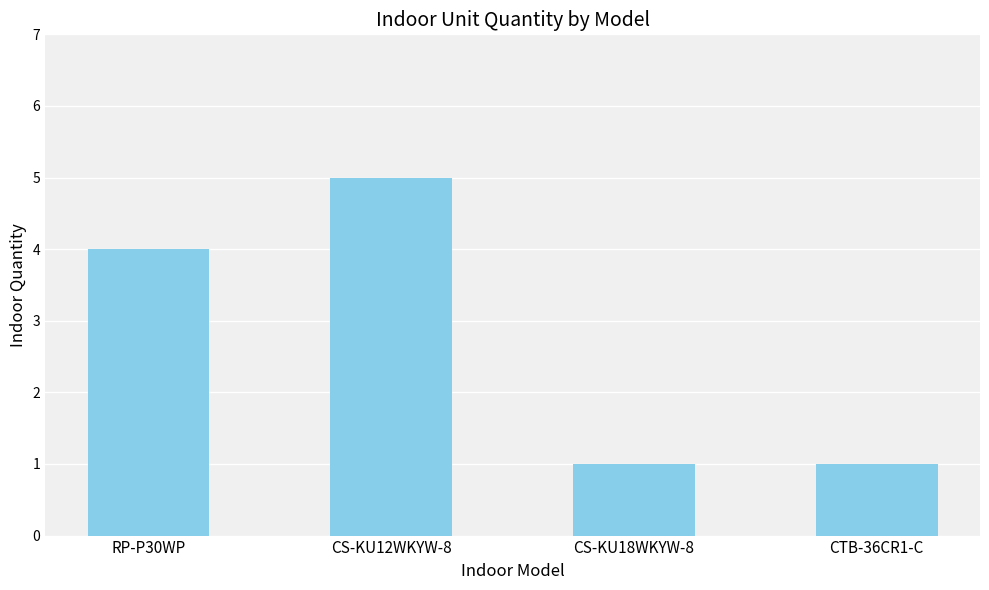

What is the difference between the second highest and second lowest values?

3